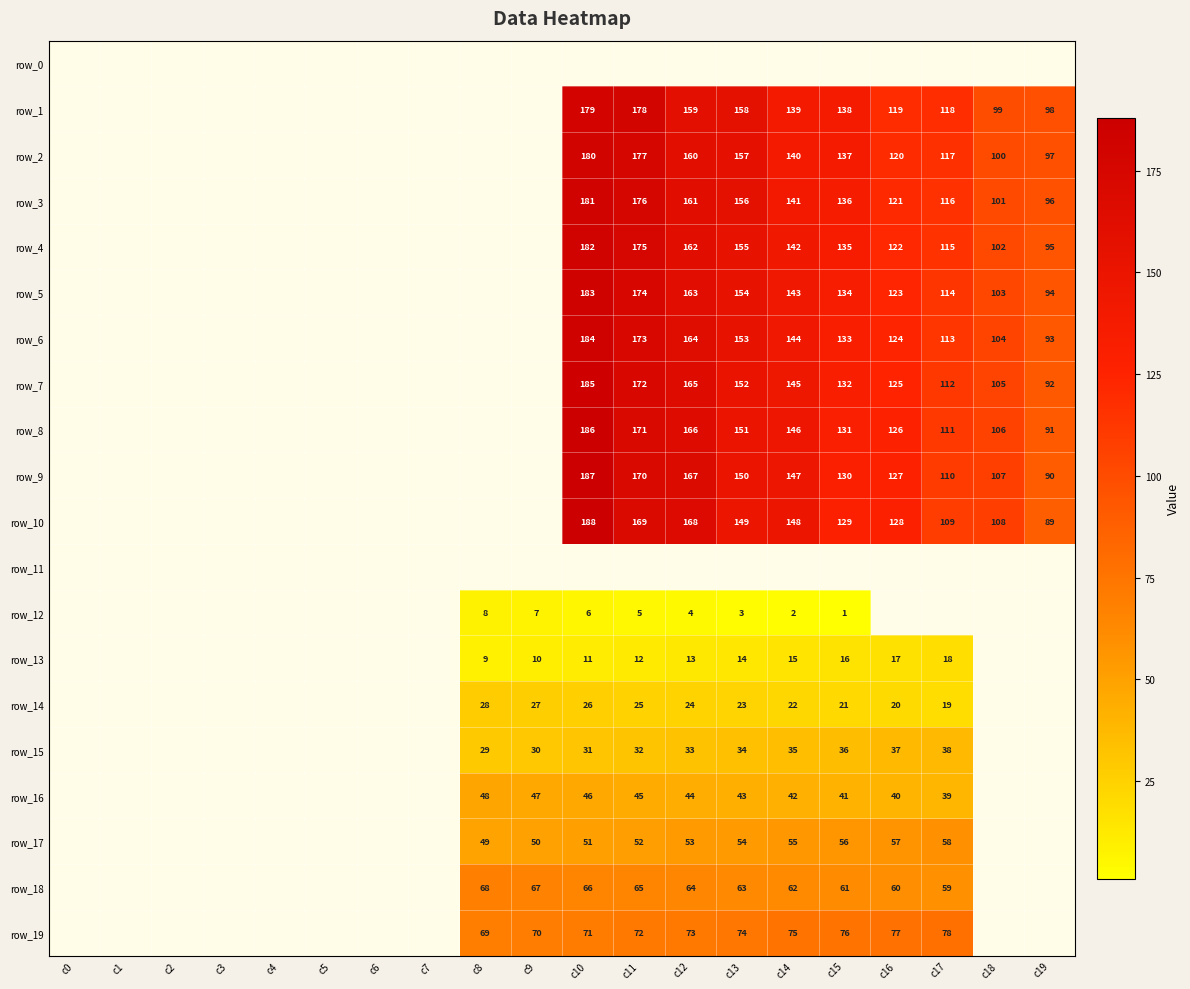

Which series has the largest total across all categories?

row_1